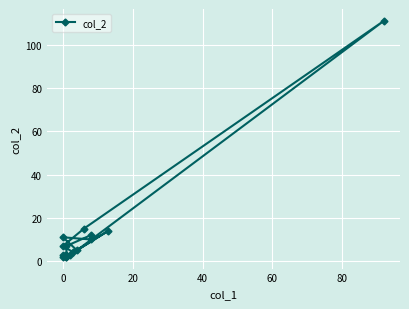

What is the sum of the values at −20 and 7?

10